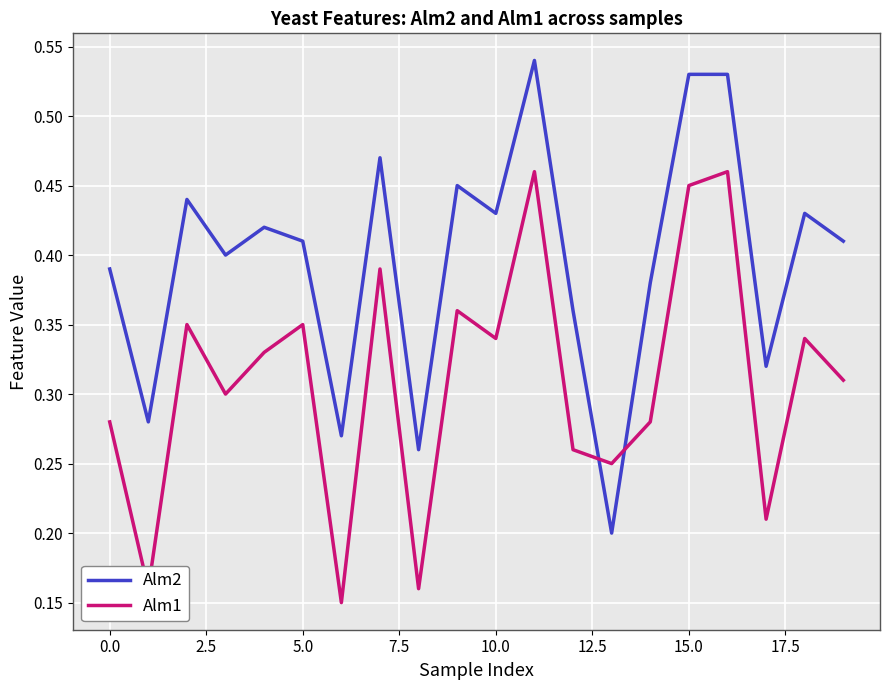

Which series has the widest spread of values?

Alm2